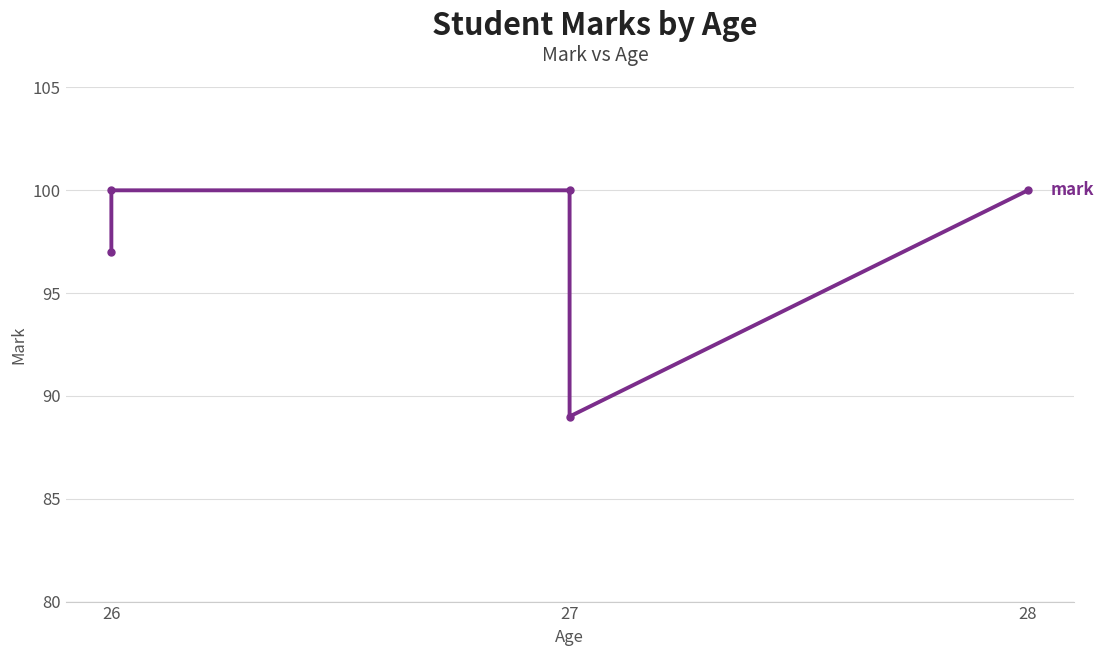

How many categories are shown in the chart?

5